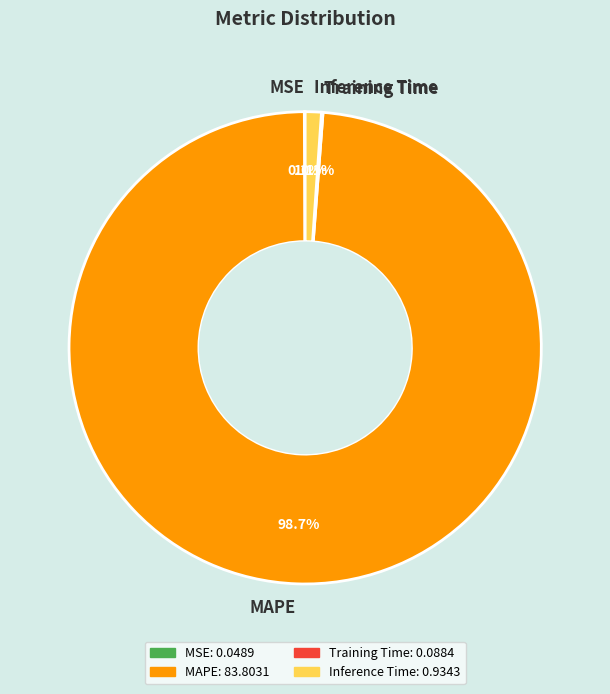

Does Inference Time account for over 50% of the chart?

No